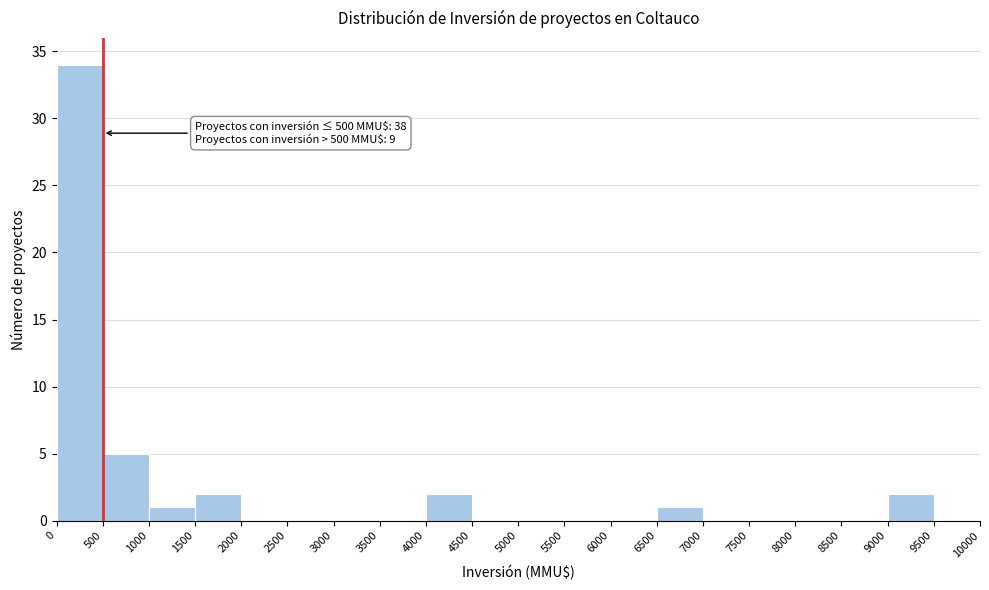

Which range on the x-axis has the tallest bar?

0 to 500